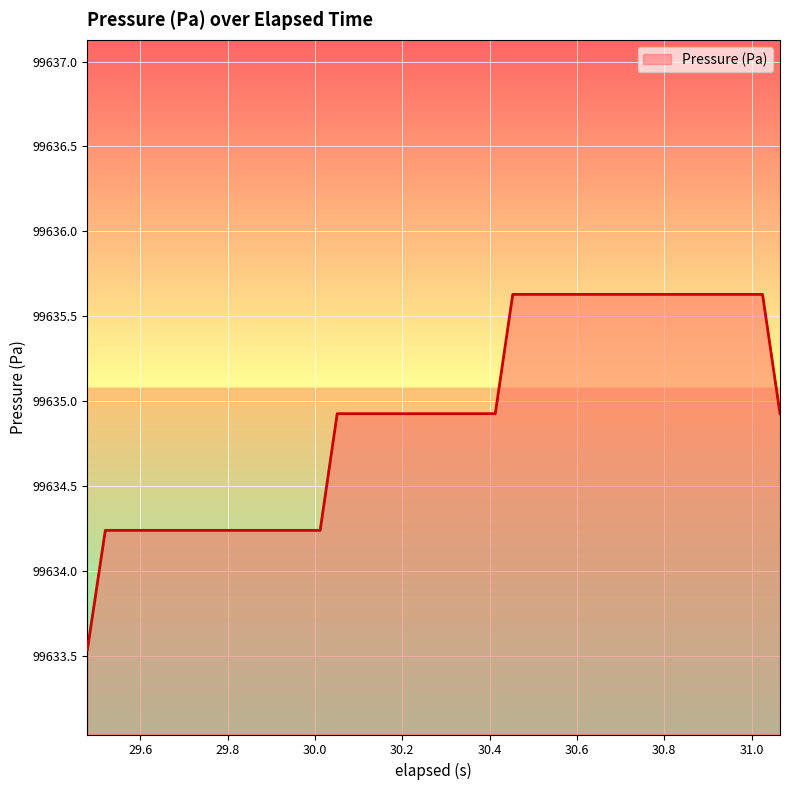

What is the difference between the maximum and minimum values?

2.1